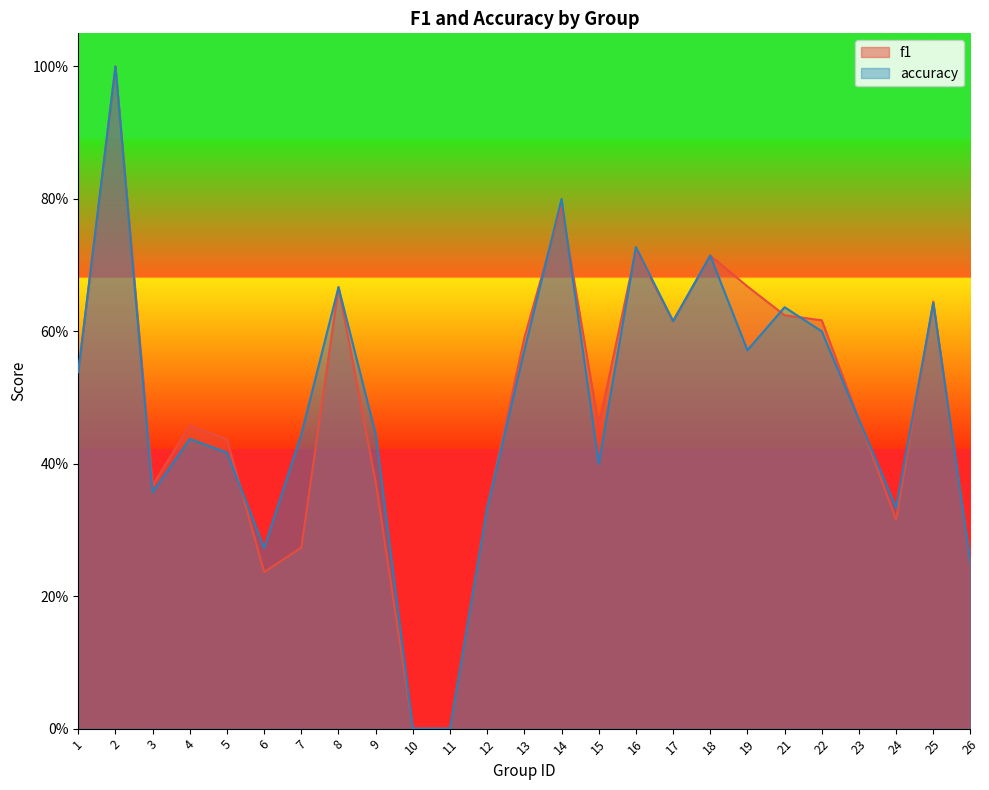

At which category is the sum across all series the highest?

2